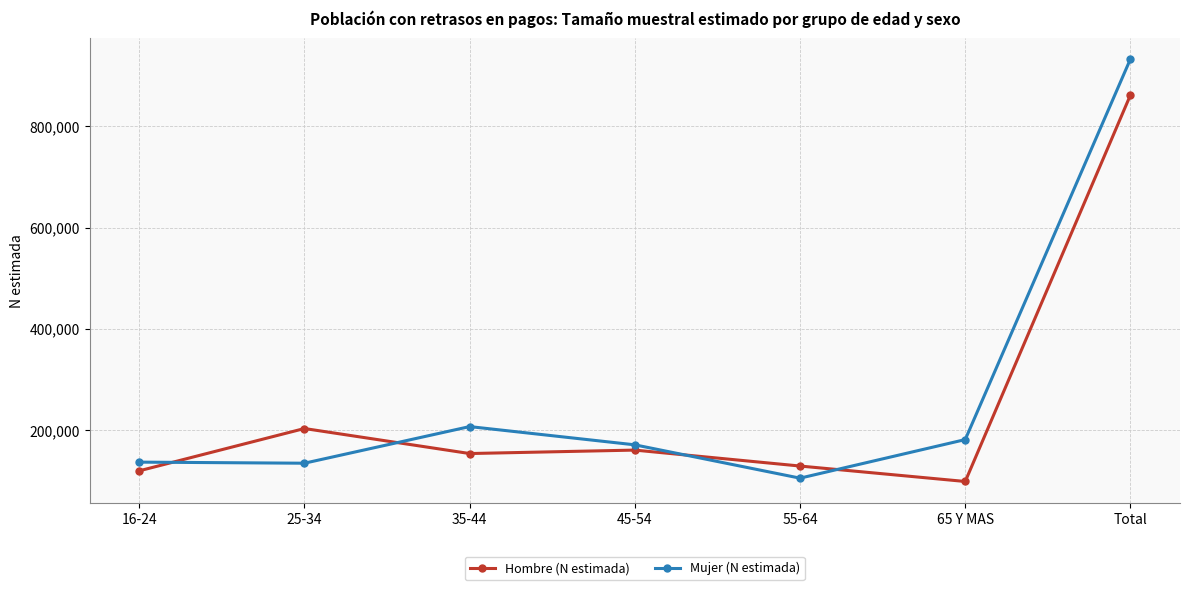

What is the spread (max minus min) of values at 35-44?

53282